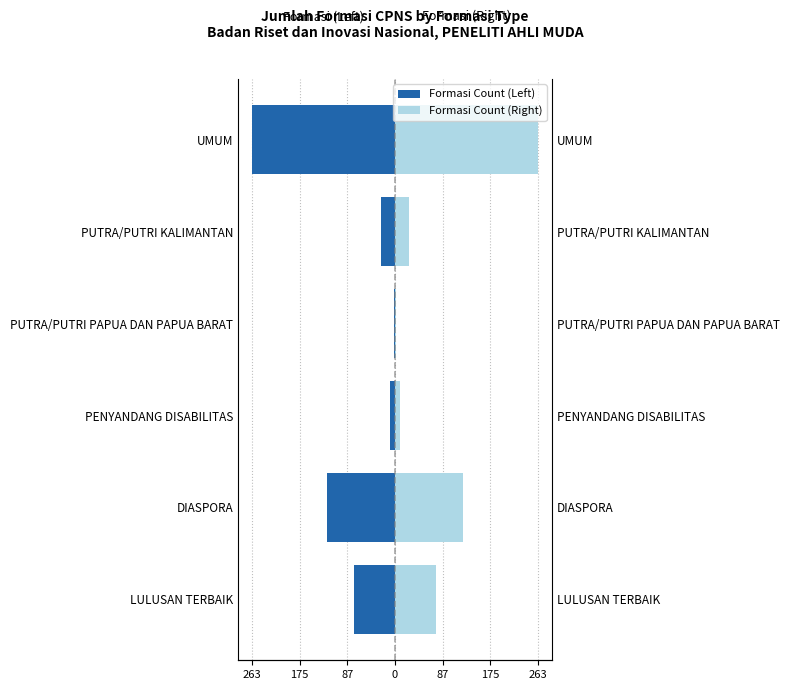

What is the highest value of the Formasi Count (Right) series?

263